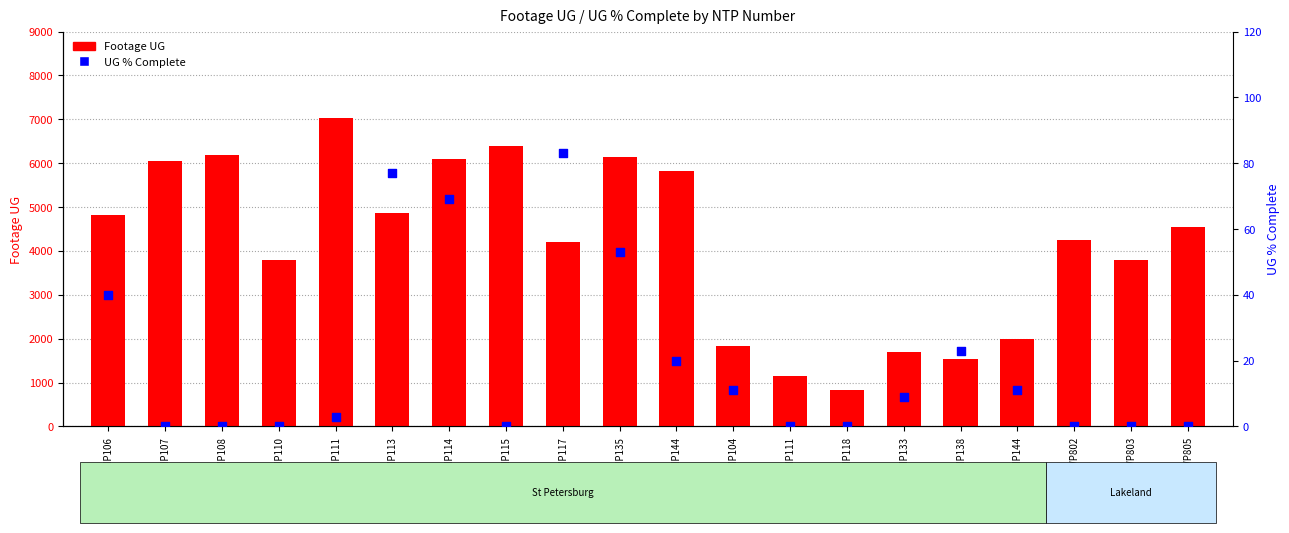

At which category is the sum across all series the highest?

D-HNP111